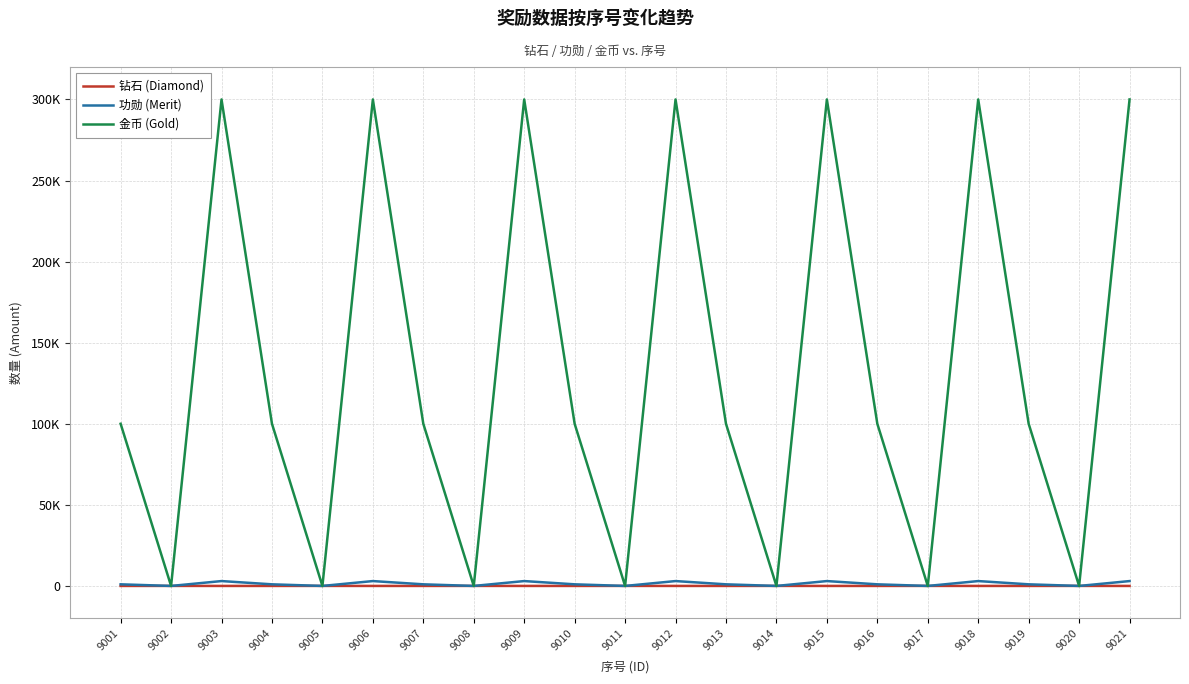

At 9017, list the series in order from largest to smallest.

钻石 (Diamond), 功勋 (Merit), 金币 (Gold)